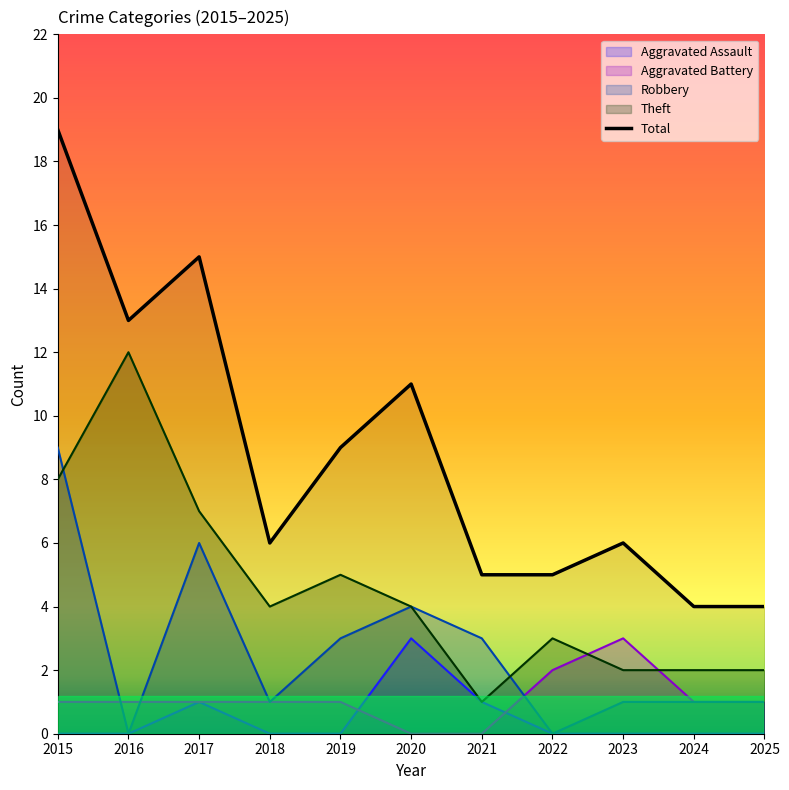

At which label does the data first exceed 6?

2015